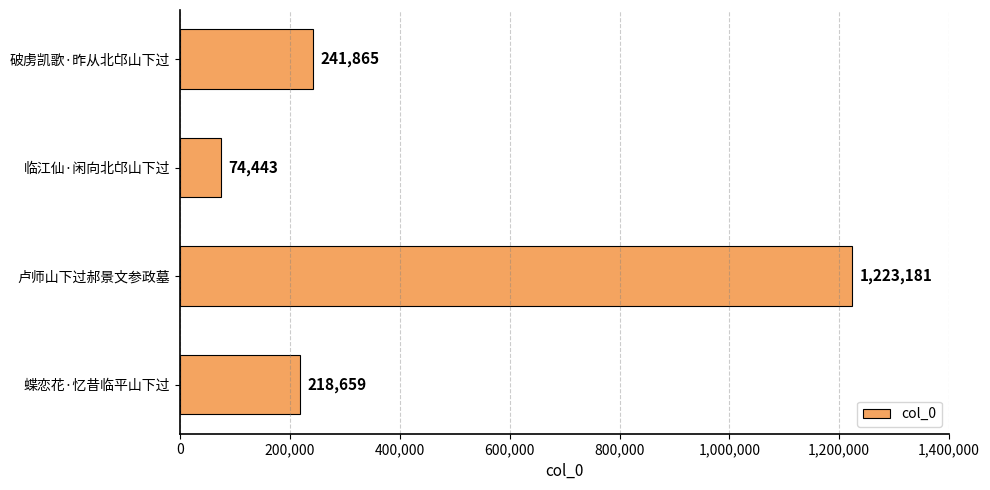

What is the label of the 1st bar from the top?

破虏凯歌·昨从北邙山下过